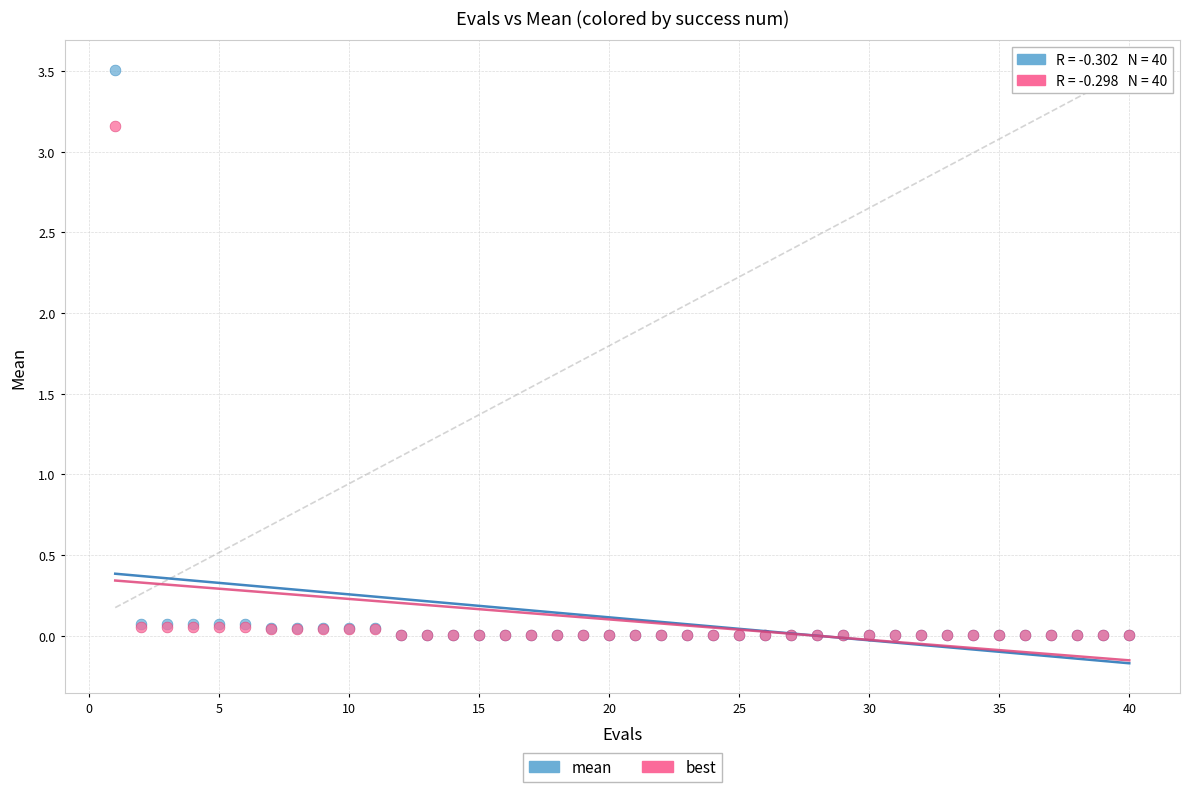

Which series has the largest Y range (max minus min)?

mean